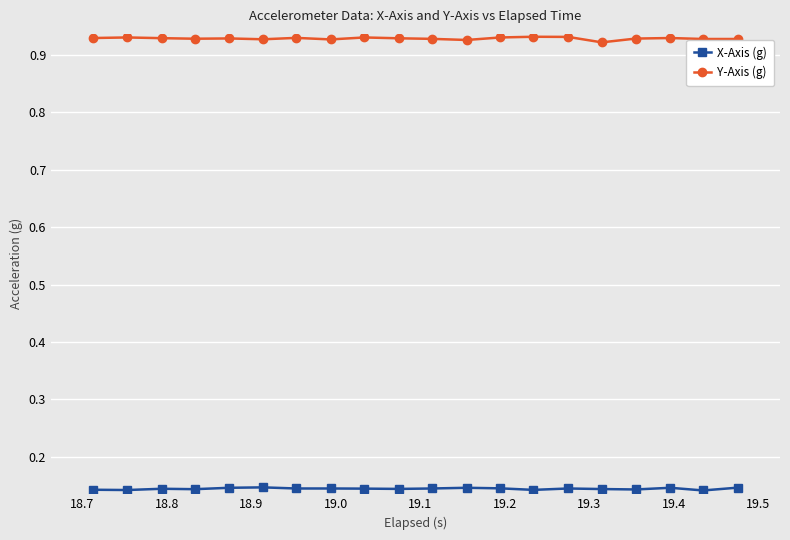

True or false: Y-Axis (g) and X-Axis (g) cross at least once.

False